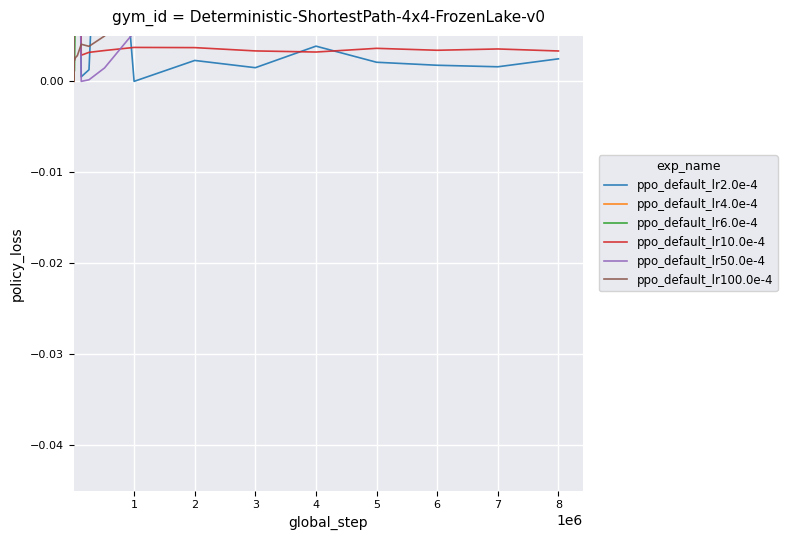

At how many categories does at least one series exceed 0?

18